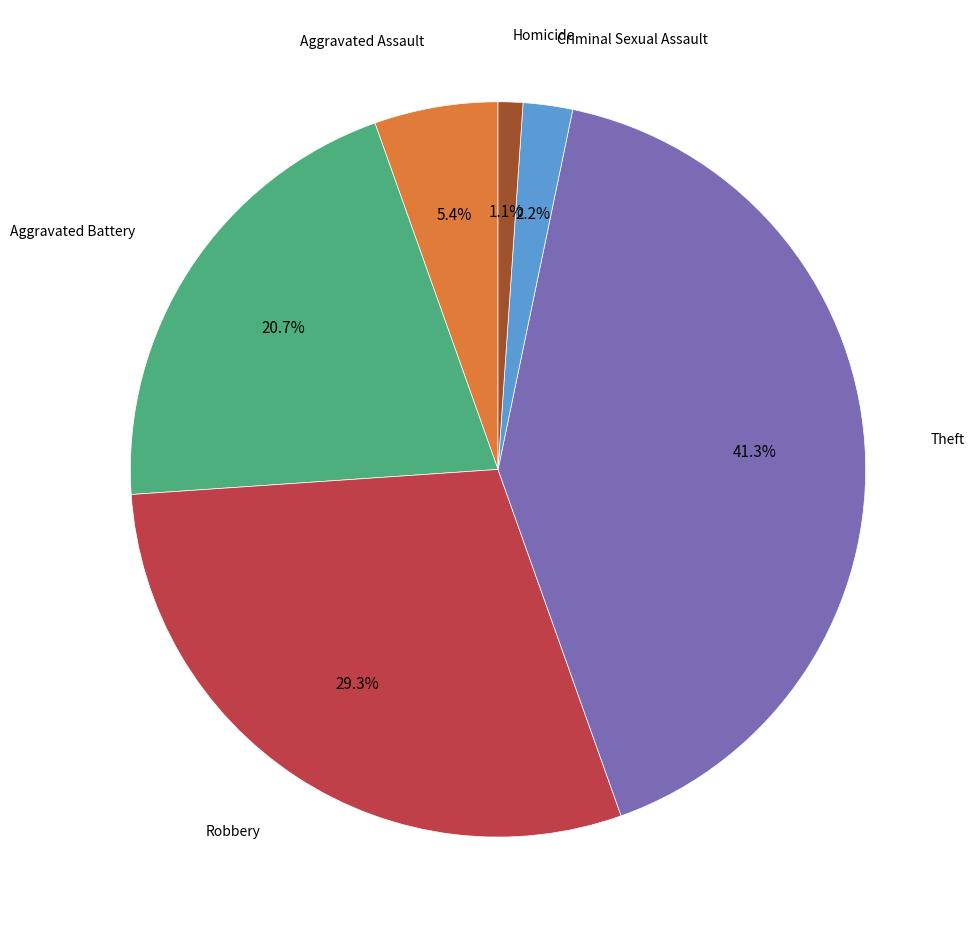

Is there a majority slice in this chart?

No